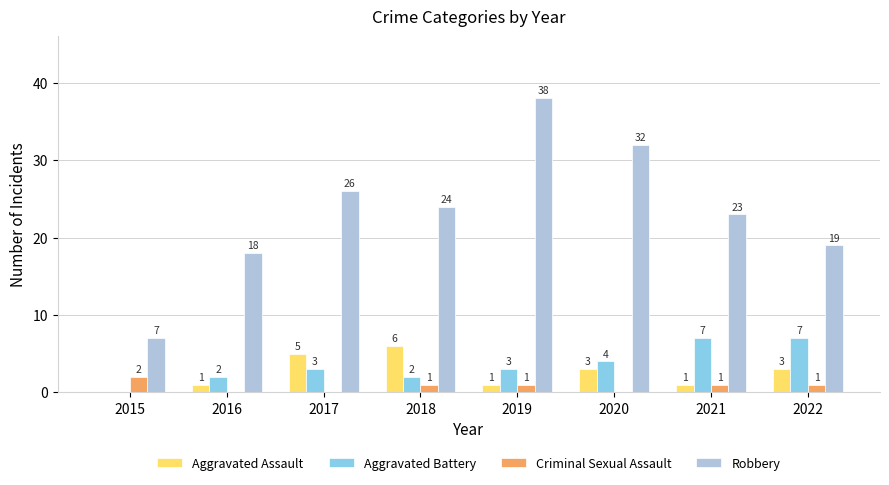

How many groups of bars are there?

8